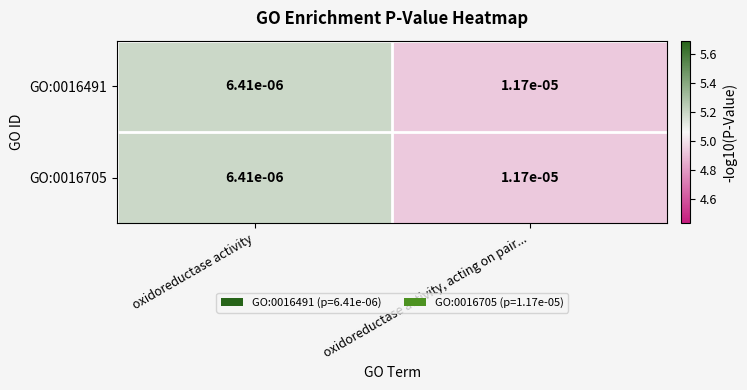

At which category is the sum across all series the highest?

oxidoreductase activity, acting on pair...